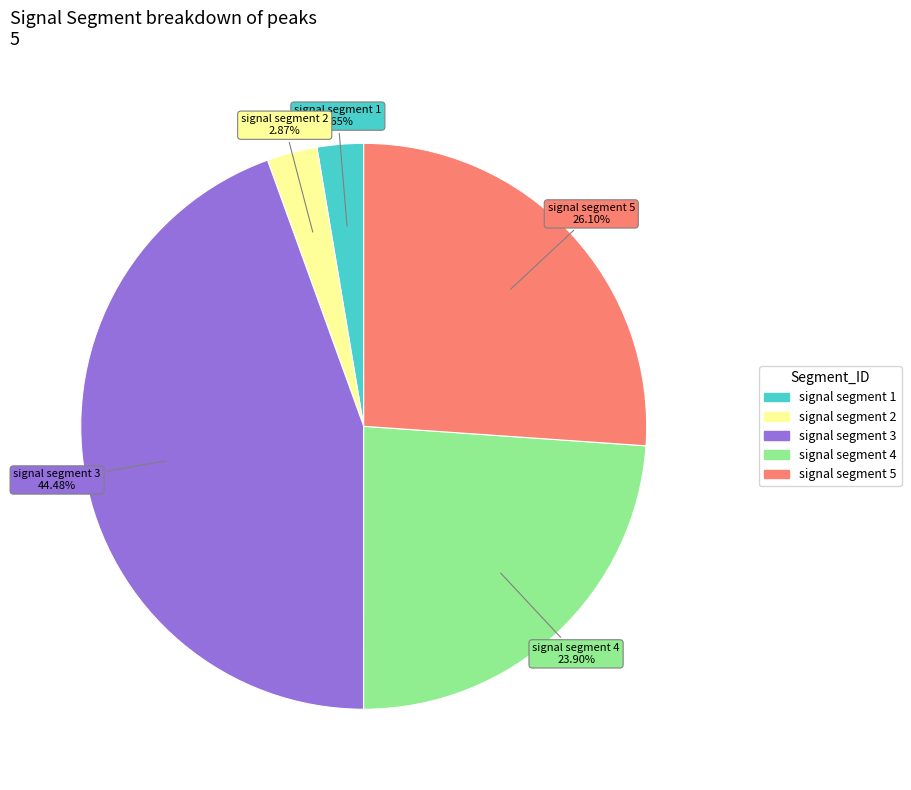

How many segments does this pie chart have?

5